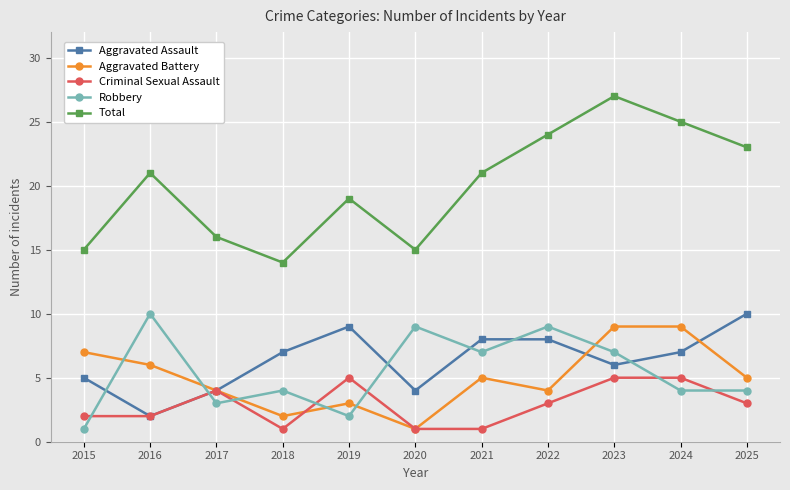

True or false: Aggravated Battery has more than 0 interior local peaks.

True